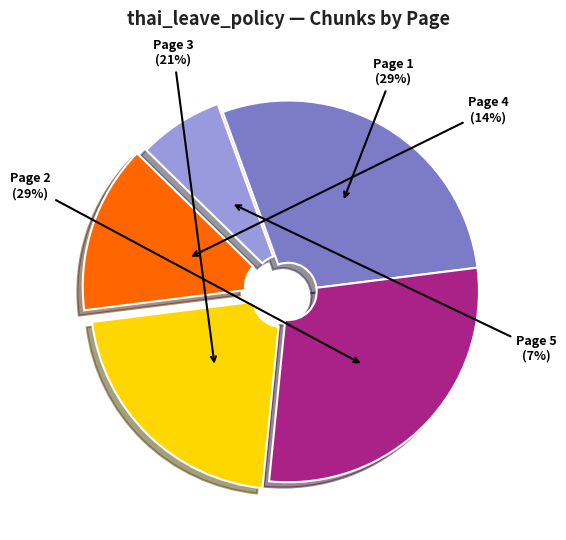

True or false: Page 5 accounts for 7% of the total.

True